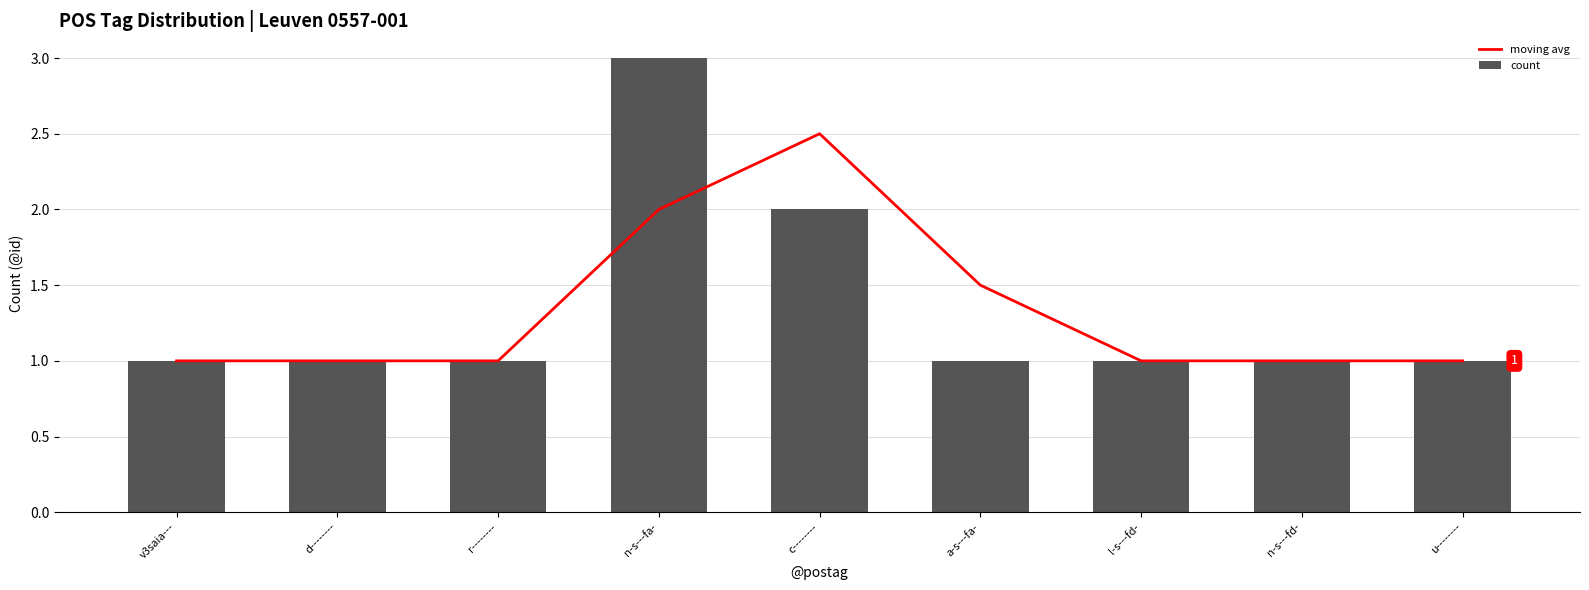

What is the total value across all series at v3saia---?

2.0